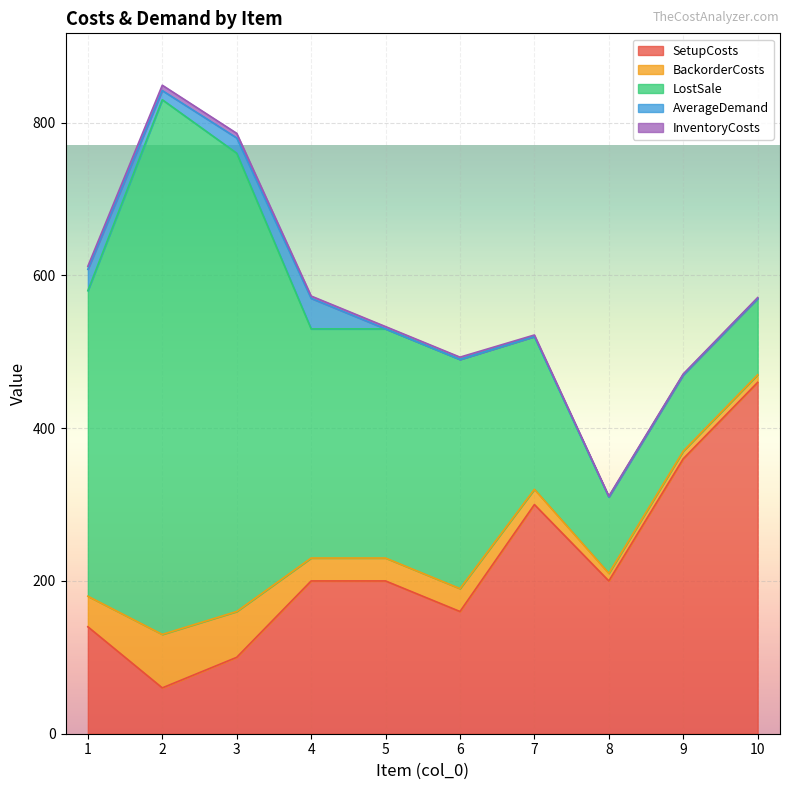

What is the average value of the LostSale series?

310